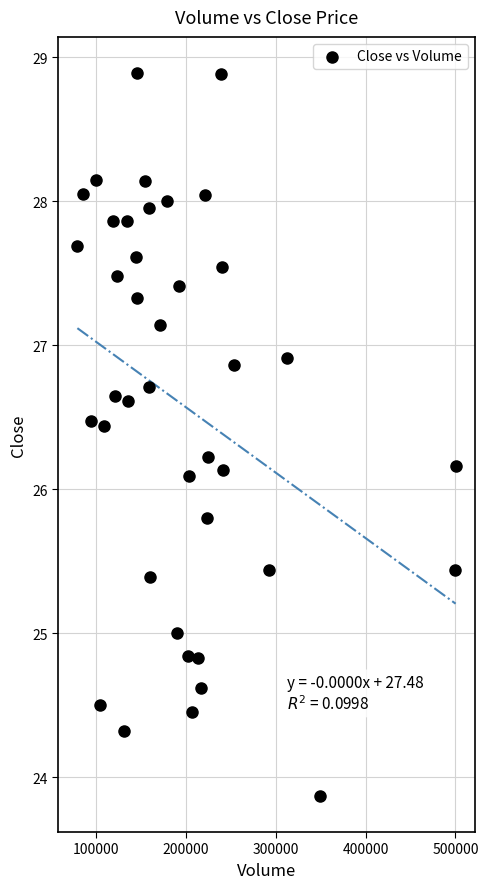

What is the range of Y values (max minus min)?

5.0